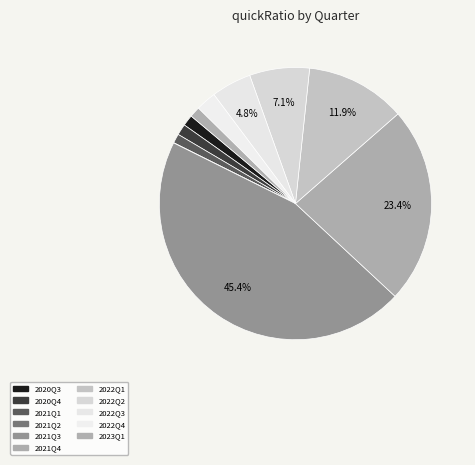

Combined, do 2022Q1 and 2021Q3 account for over 50%?

Yes